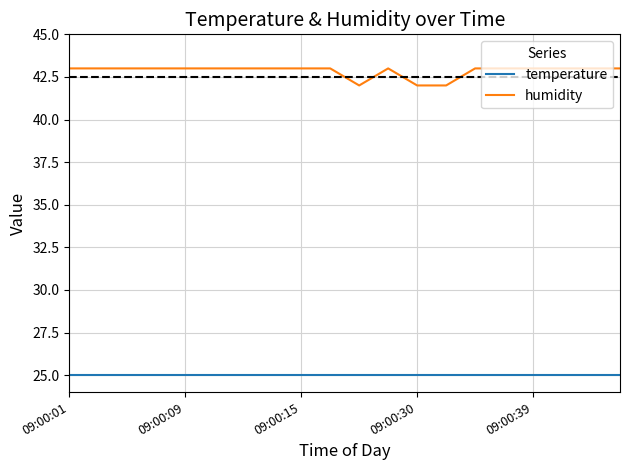

Which series has the largest total across all categories?

humidity